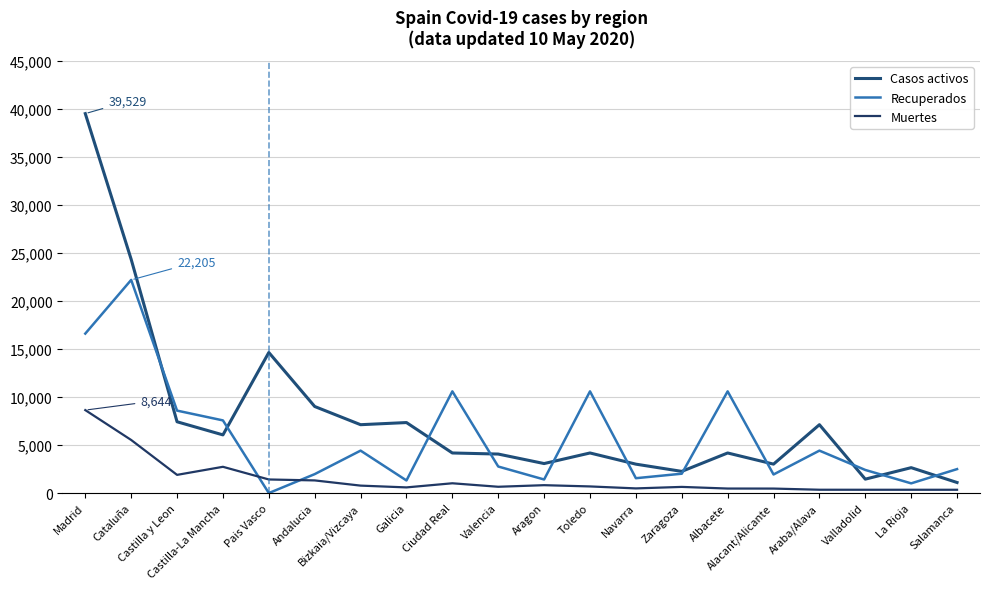

Is the value of Recuperados at Navarra greater than the value of Muertes at Ciudad Real?

Yes